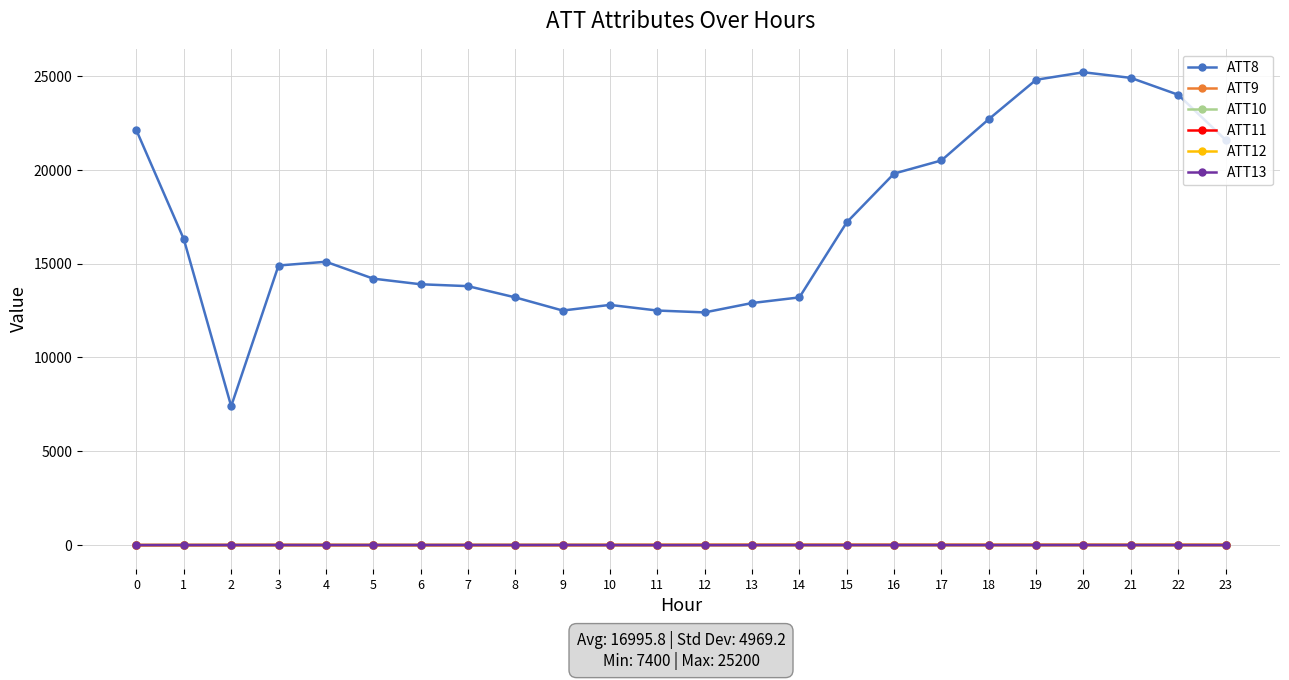

True or false: ATT8 has more than 2 interior local peaks.

True